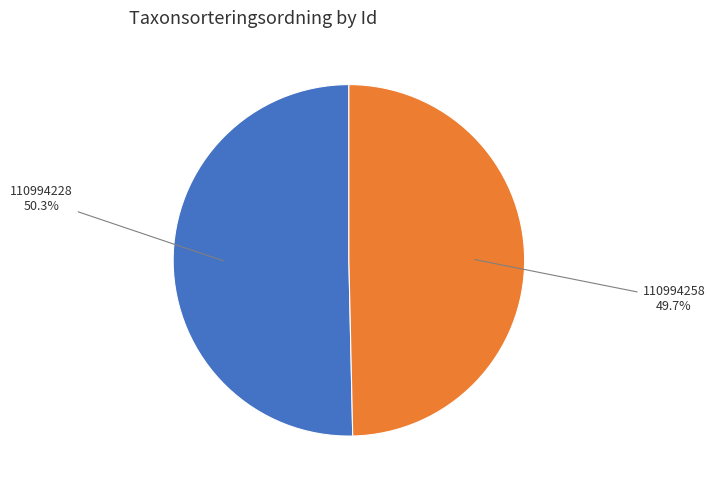

Does any single category account for the majority?

Yes